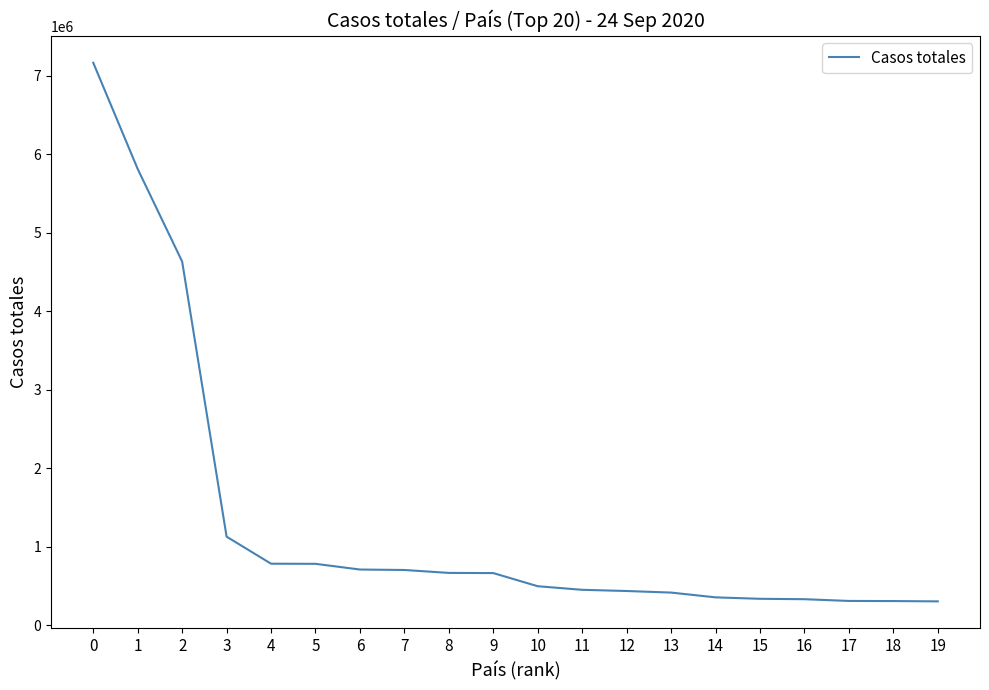

What is the difference between the maximum and minimum values?

6862957